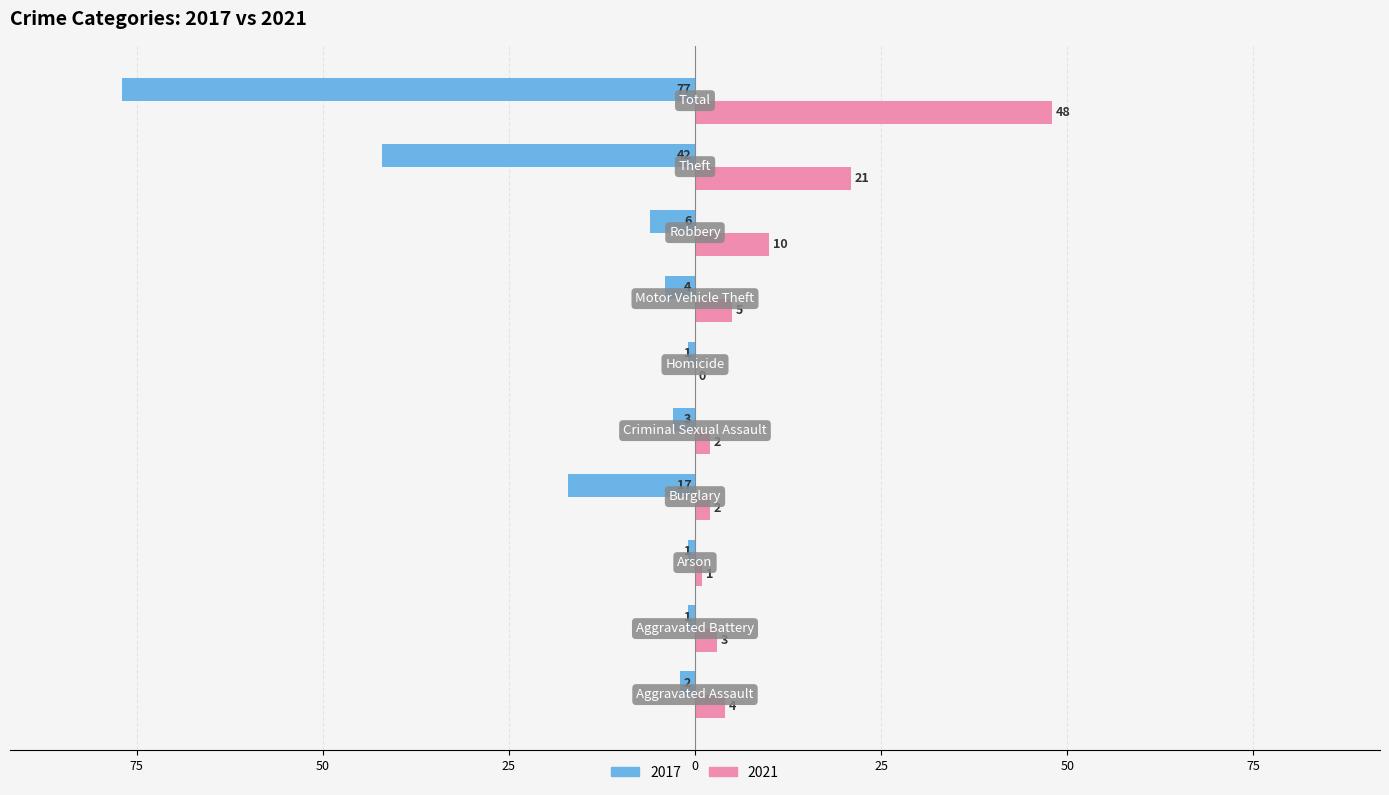

What are all the series names shown in the legend?

2017, 2021